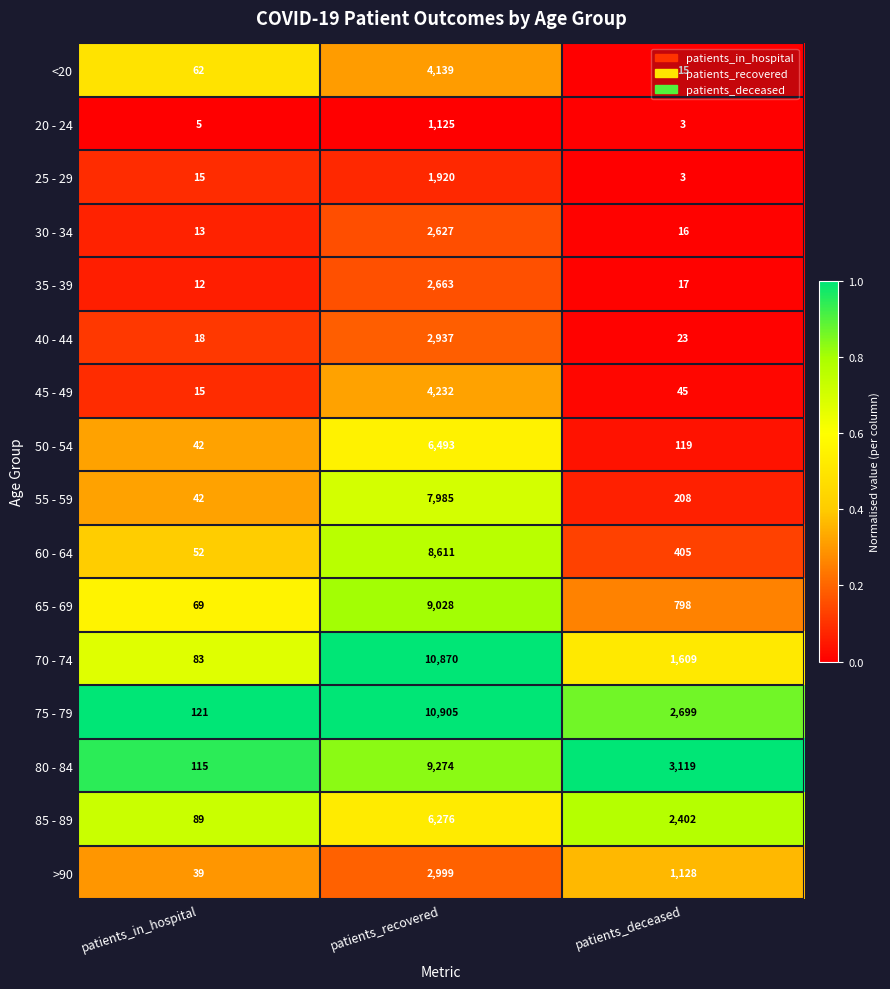

At which category does the chart reach its minimum across all series?

patients_deceased